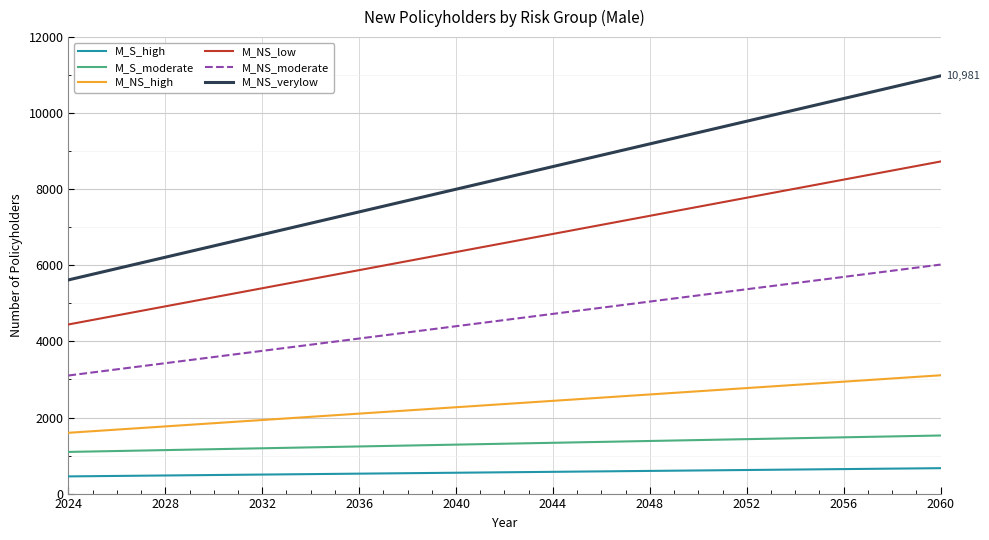

Which series has the largest range (max minus min)?

M_NS_verylow